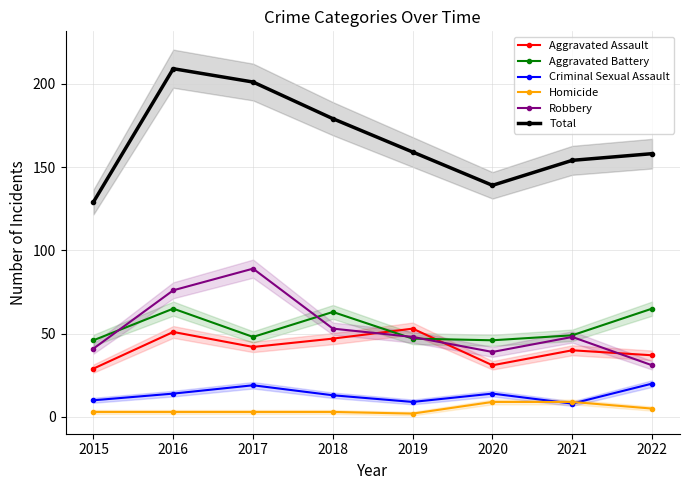

Reading left to right, transcribe all the data shown in this chart.

Aggravated Assault: 29	51	42	47	53	31	40	37
Aggravated Battery: 46	65	48	63	47	46	49	65
Criminal Sexual Assault: 10	14	19	13	9	14	8	20
Homicide: 3	3	3	3	2	9	9	5
Robbery: 41	76	89	53	48	39	48	31
Total: 129	209	201	179	159	139	154	158